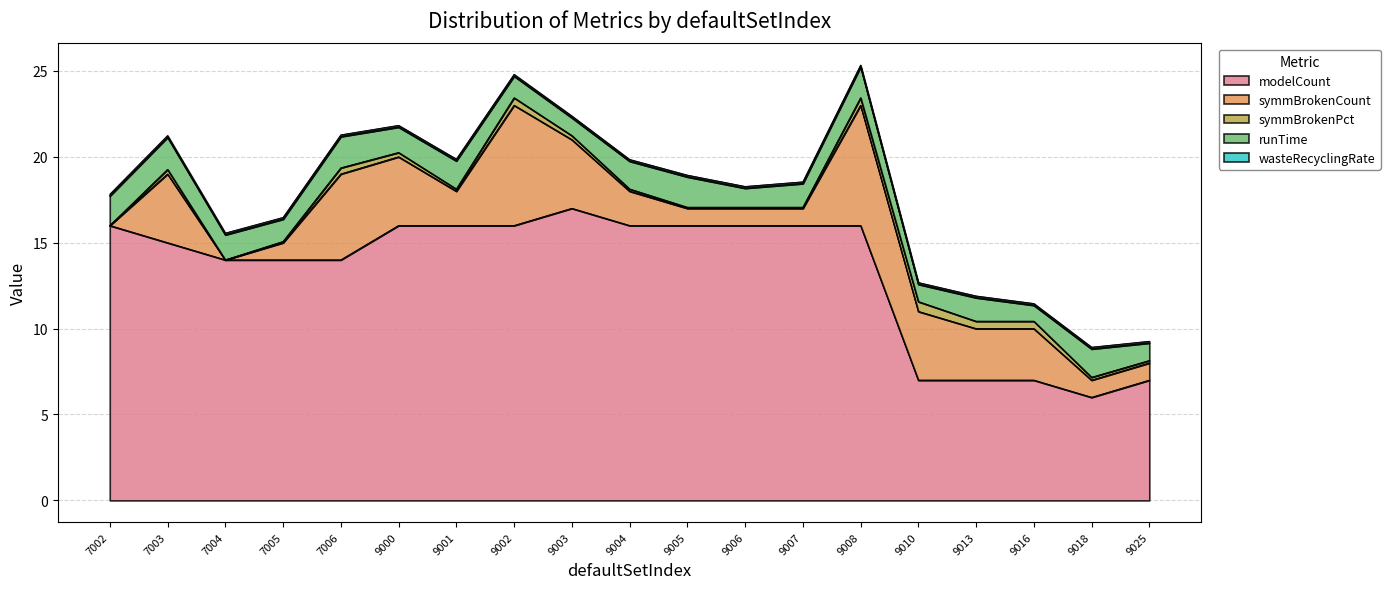

Which category has the lowest value in the wasteRecyclingRate series?

7002